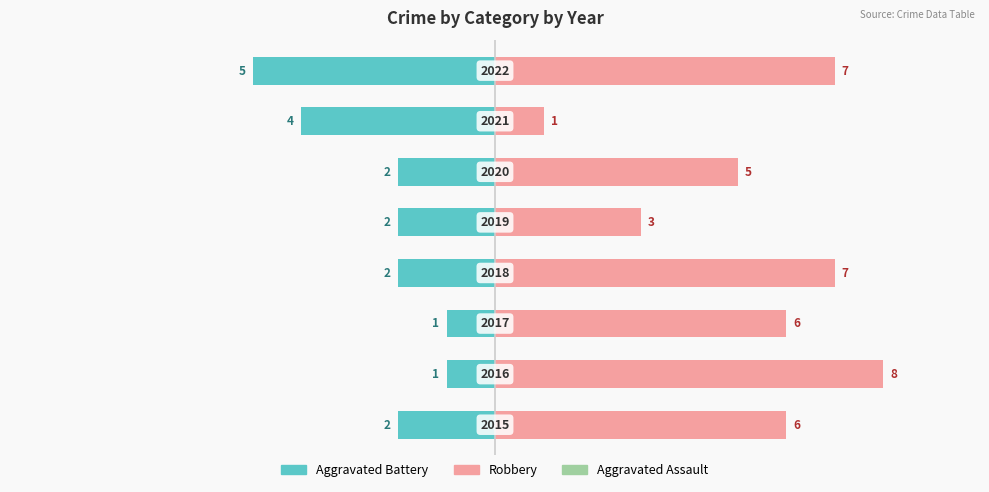

At how many categories does at least one series exceed 6?

3